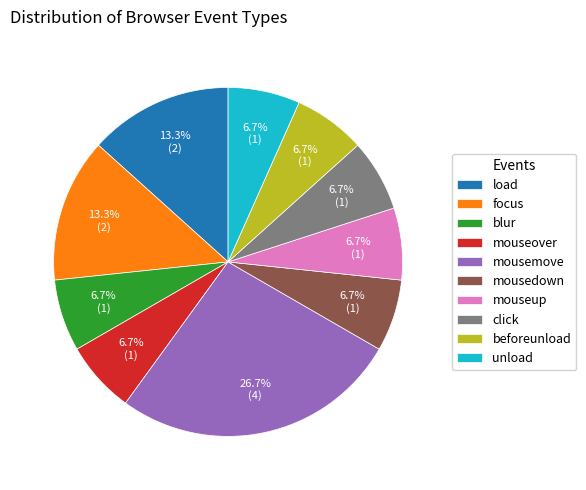

Which slice is the largest?

mousemove